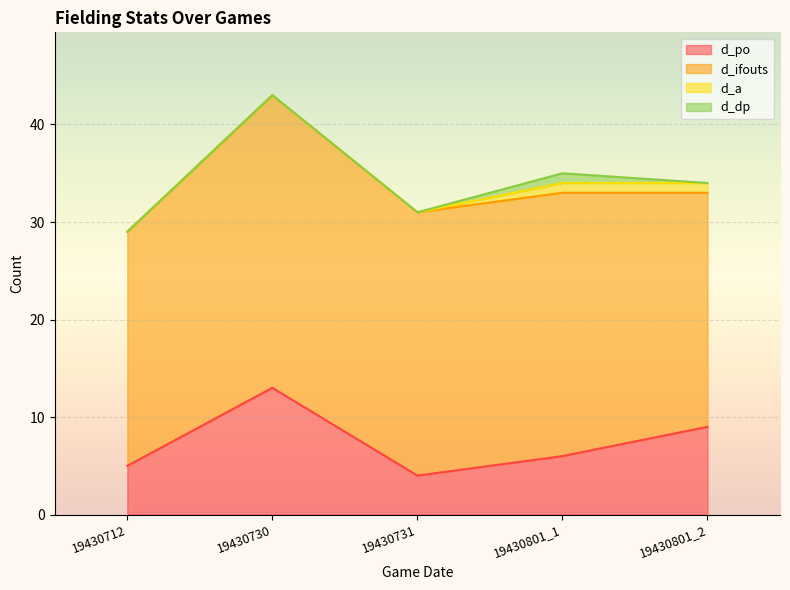

True or false: d_po and d_ifouts cross at least once.

False